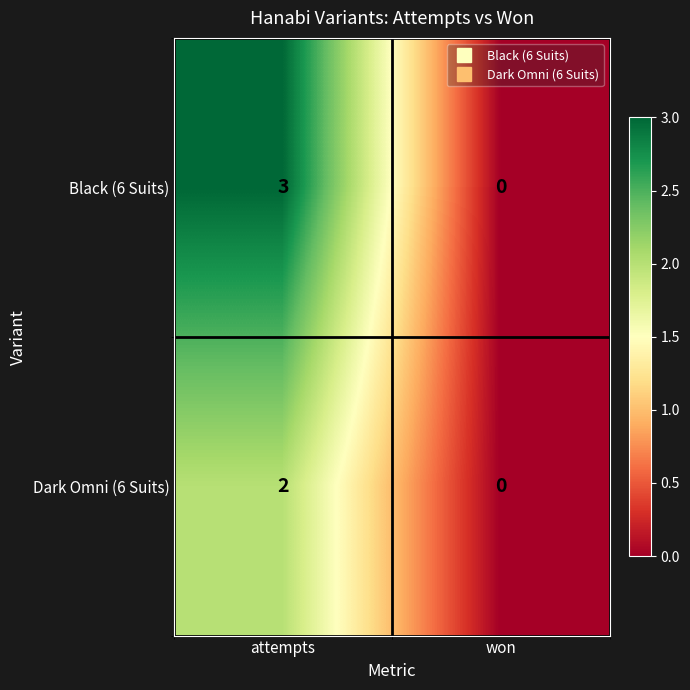

Where is Black (6 Suits) nearest to the value 1?

won